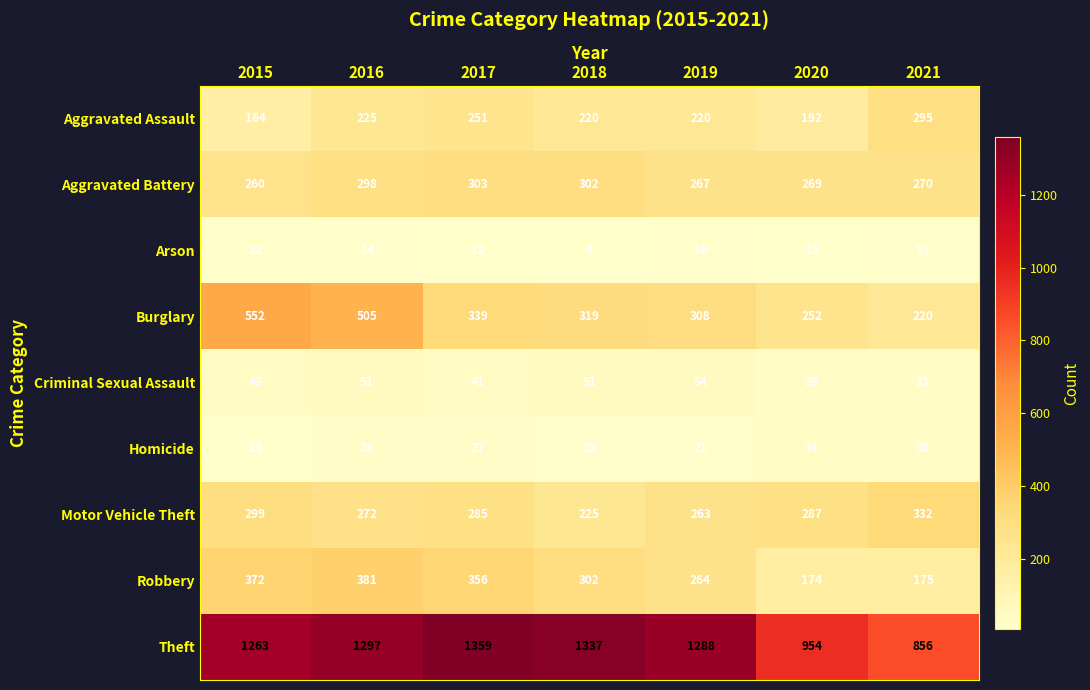

Rank the series by their maximum value, from highest to lowest.

Theft, Burglary, Robbery, Motor Vehicle Theft, Aggravated Battery, Aggravated Assault, Criminal Sexual Assault, Homicide, Arson